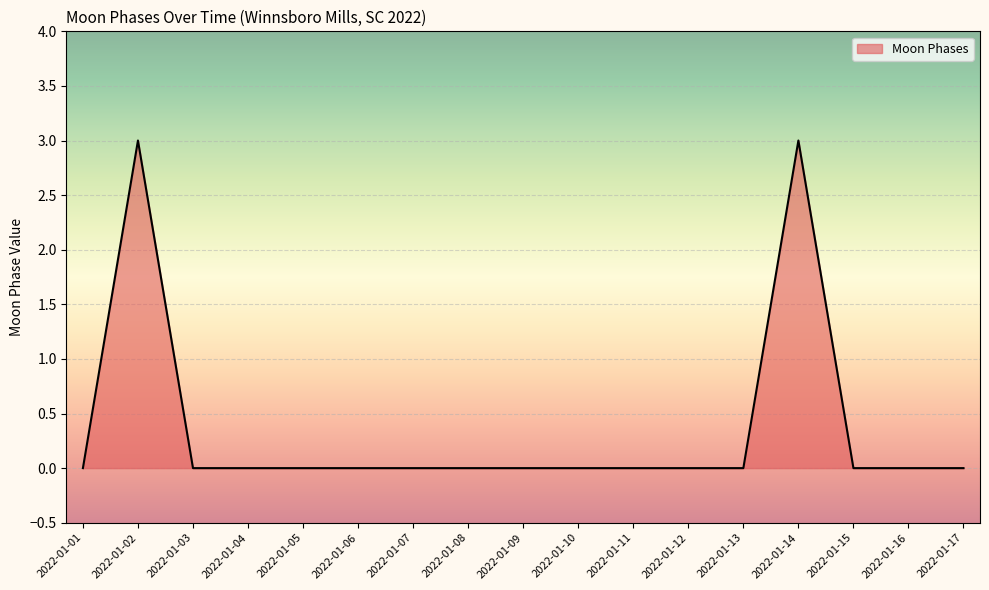

Which has a higher value, 2022-01-15 or 2022-01-14?

2022-01-14